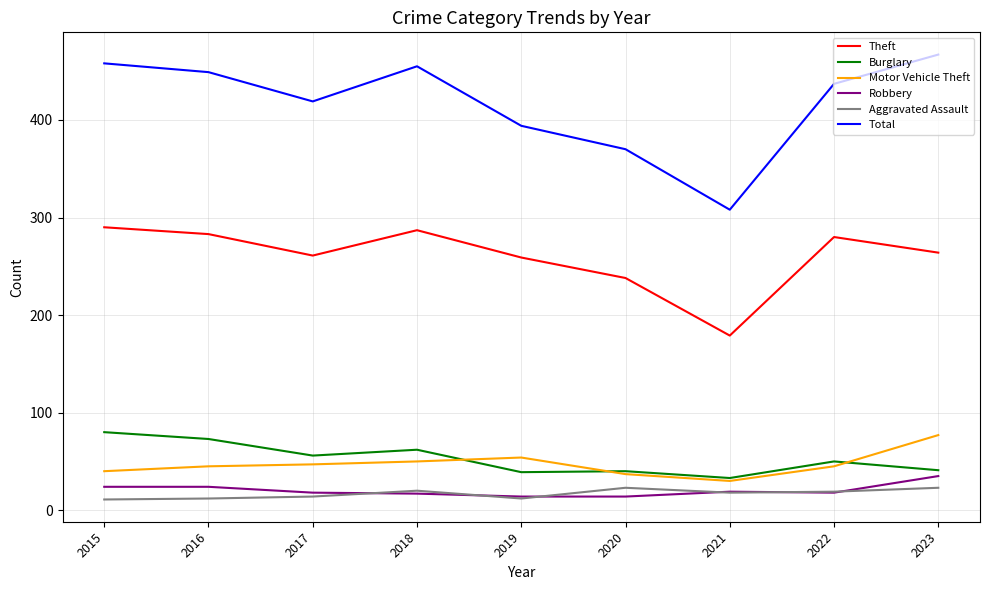

The value of Theft at 2023 is 264. True or false?

True